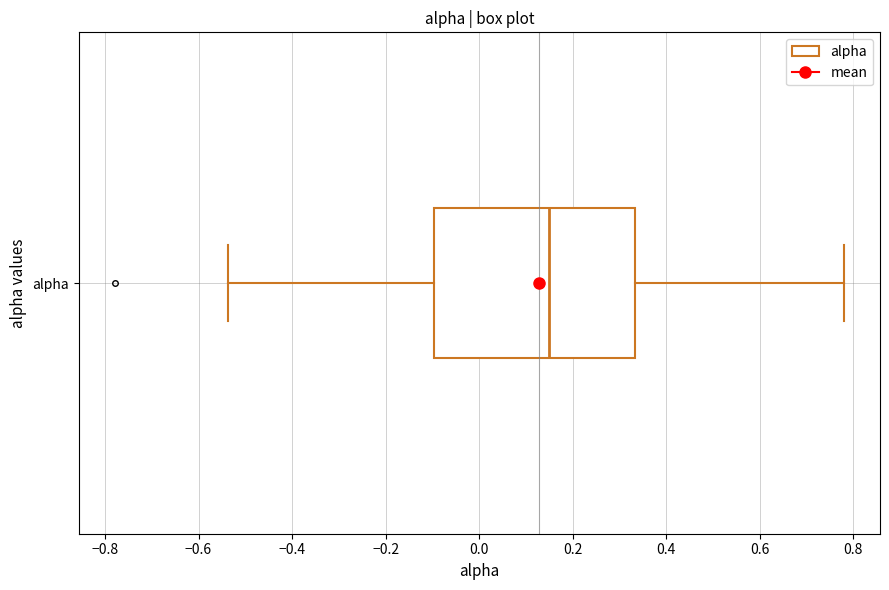

Where is the left edge of the box for alpha on the x-axis? The values are not printed on the chart, so give them approximately, as read against the axis.

-0.10